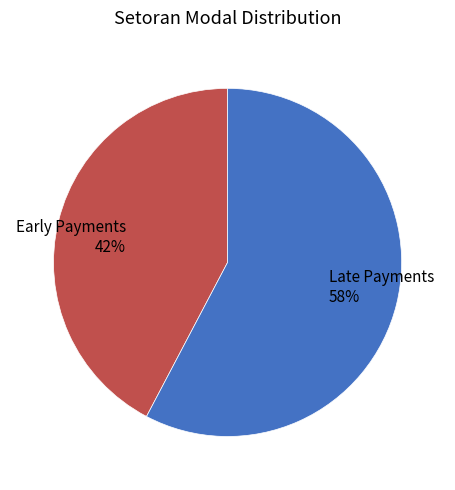

True or false: Late Payments 58% accounts for 58% of the total.

True